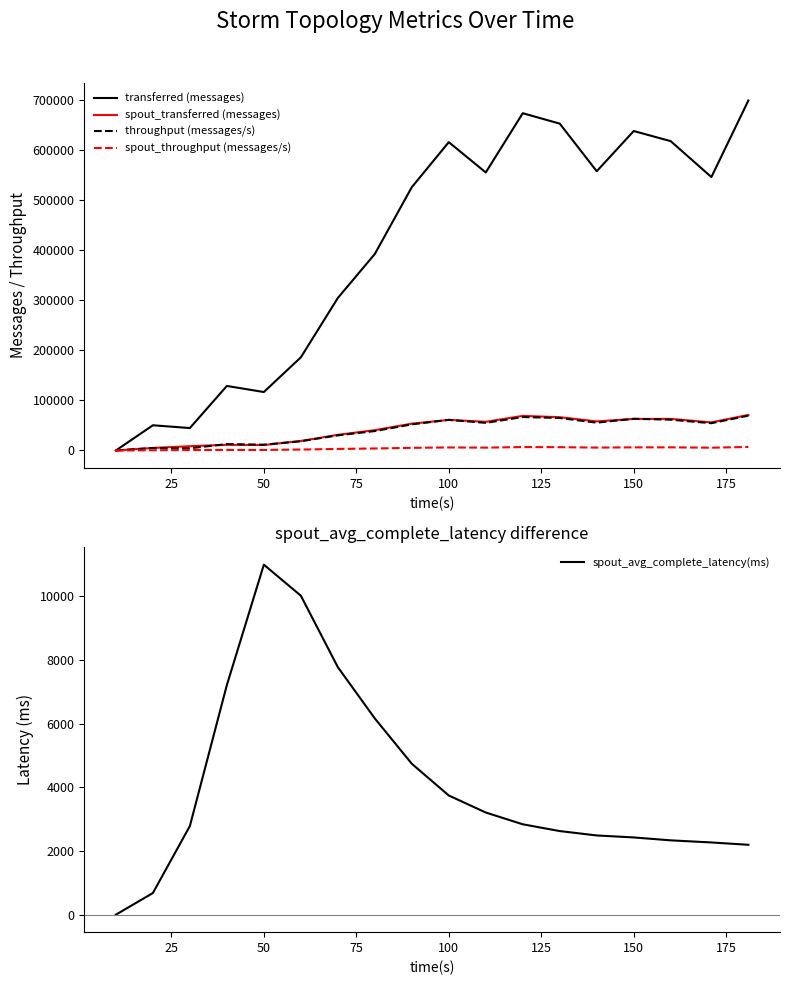

List the series in order of their peak value, highest first.

transferred (messages), spout_transferred (messages), throughput (messages/s), spout_avg_complete_latency(ms), spout_throughput (messages/s)